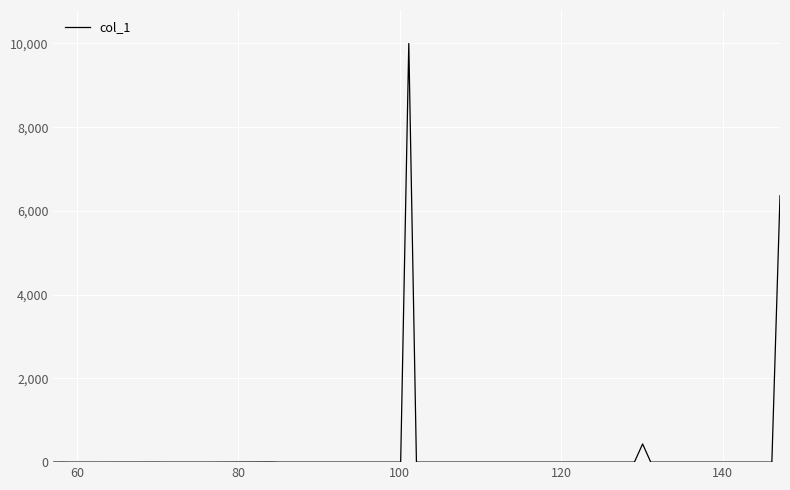

What is the difference between the second highest and minimum values?

6364.3